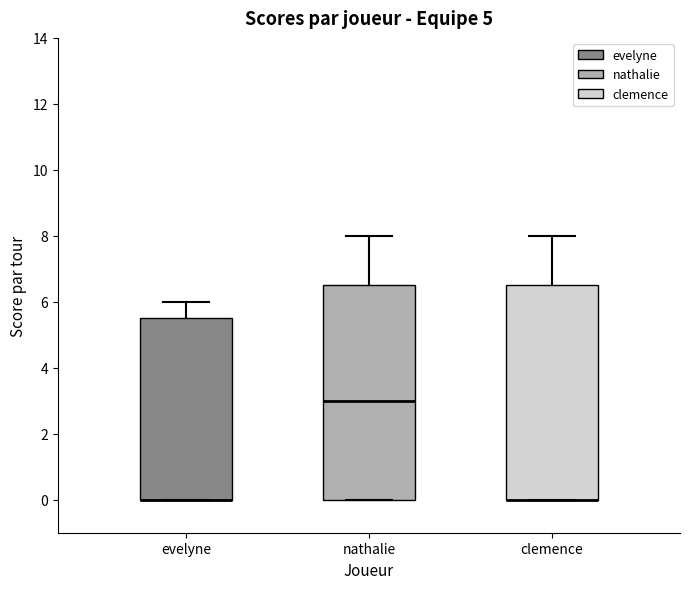

Reading left to right, transcribe this box plot: for each box, give where its median line is, the range the box spans, and where its two whiskers end, as read against the y-axis. The values are not printed on the chart, so give them approximately, as read against the axis.

evelyne: median 0.0 (drawn on the box's lower edge), box 0.0 to 5.6, whiskers 0.0 to 6.0
nathalie: median 3.0, box 0.0 to 6.6, whiskers 0.0 to 8.0
clemence: median 0.0 (drawn on the box's lower edge), box 0.0 to 6.6, whiskers 0.0 to 8.0